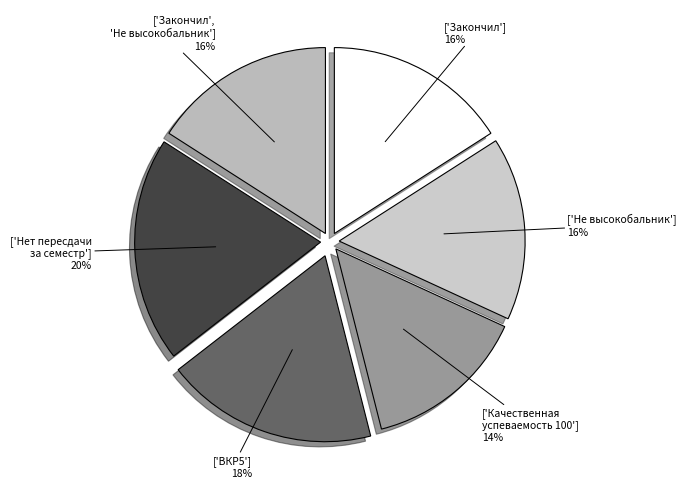

To the nearest percent, what portion does ['ВКР5'] represent?

18%